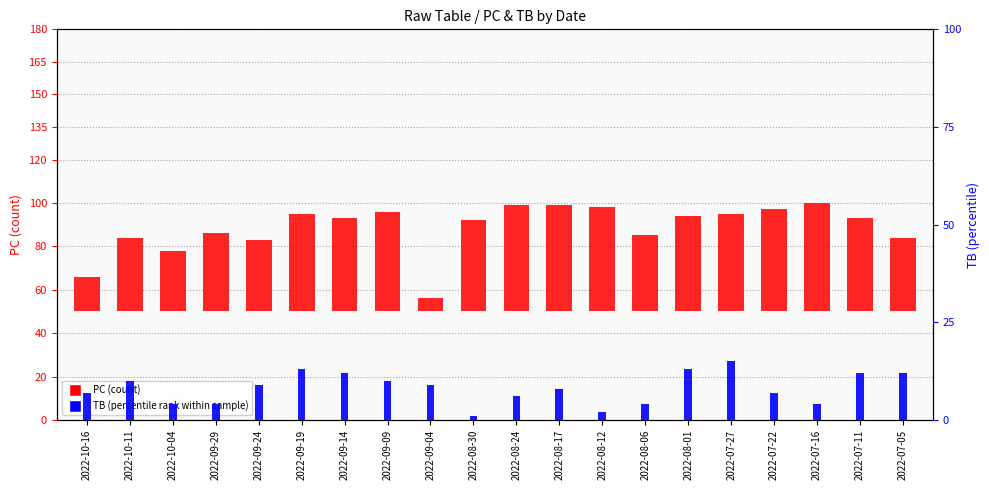

At which category does the chart reach its peak across all series?

2022-07-16